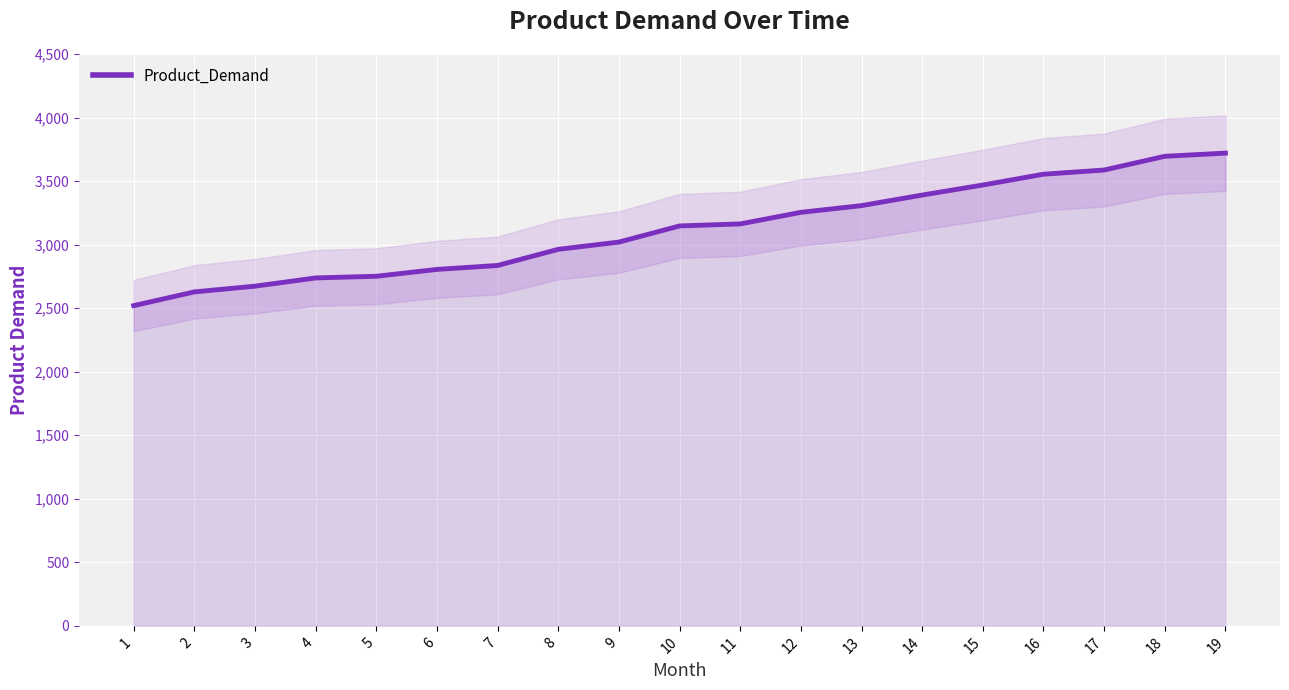

What is the value of the 12th point from the left?

3254